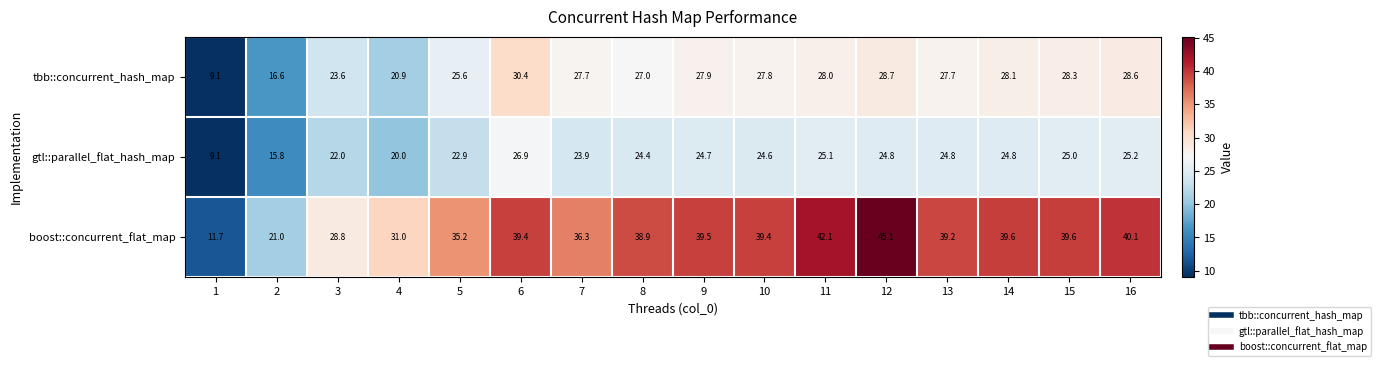

True or false: boost::concurrent_flat_map has a value of 16.8 at 5.

False